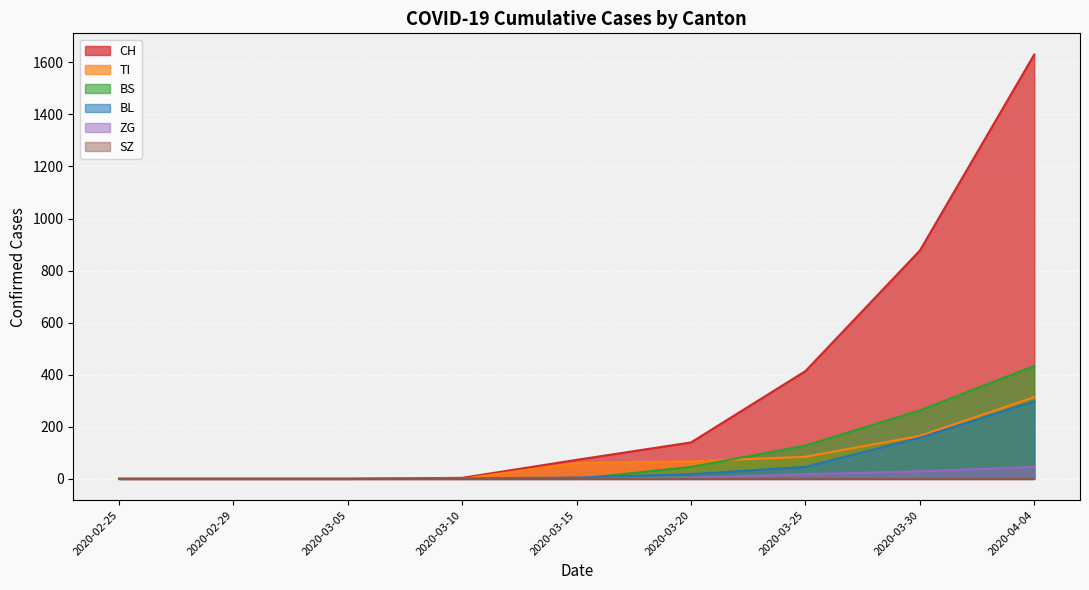

The value of BS at 2020-02-29 is 200. True or false?

False